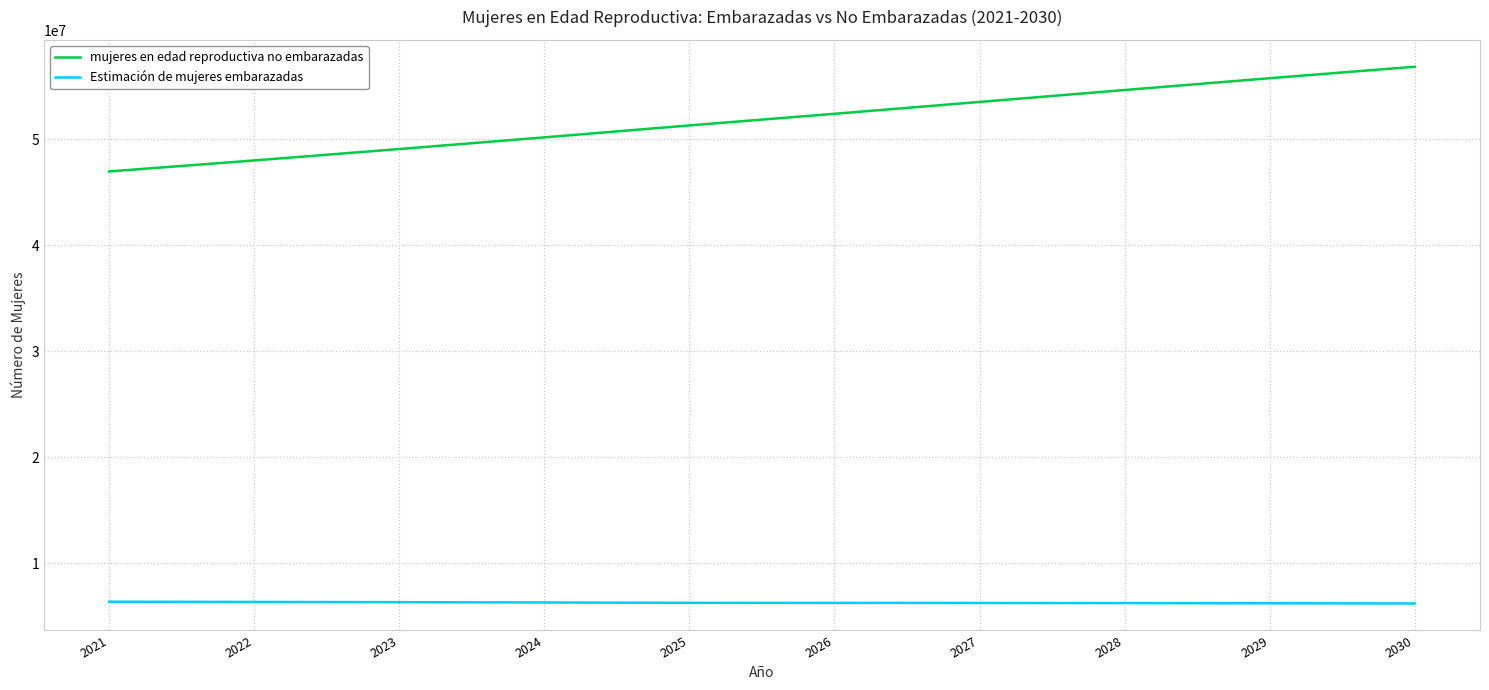

What is the average value of the Estimación de mujeres embarazadas series?

6255807.0